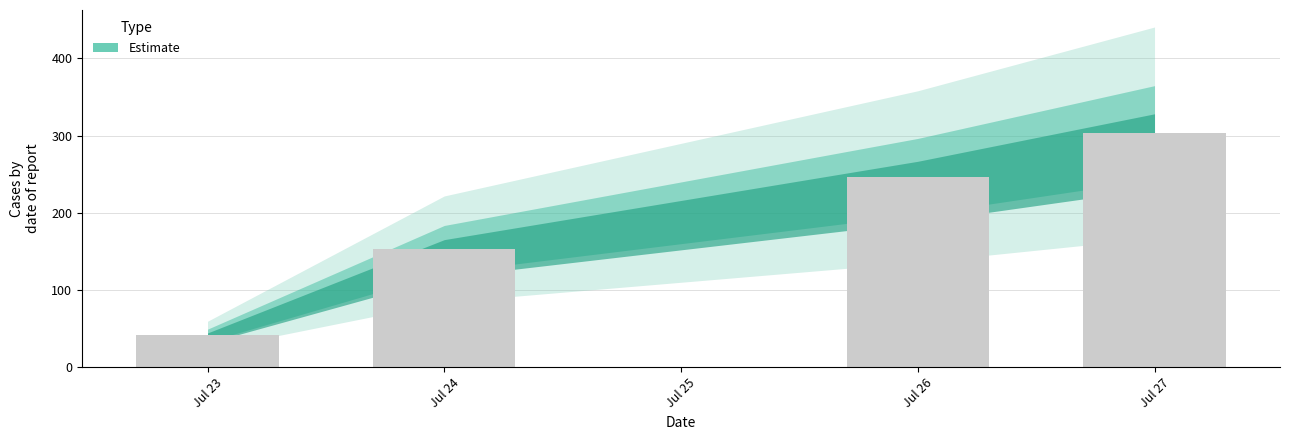

What is the value of the 2nd bar from the left?

153